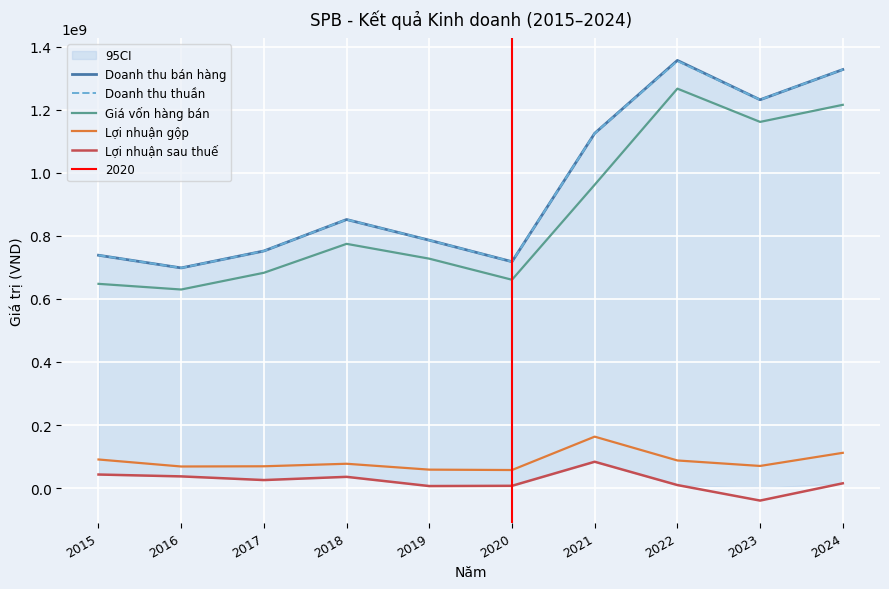

True or false: Doanh thu bán hàng and Doanh thu thuần intersect in this chart.

False